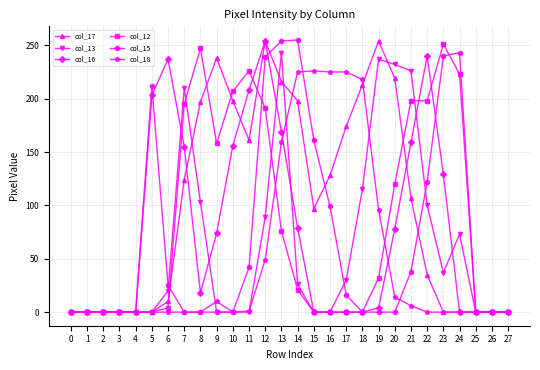

True or false: col_12 has more than 2 interior local peaks.

True